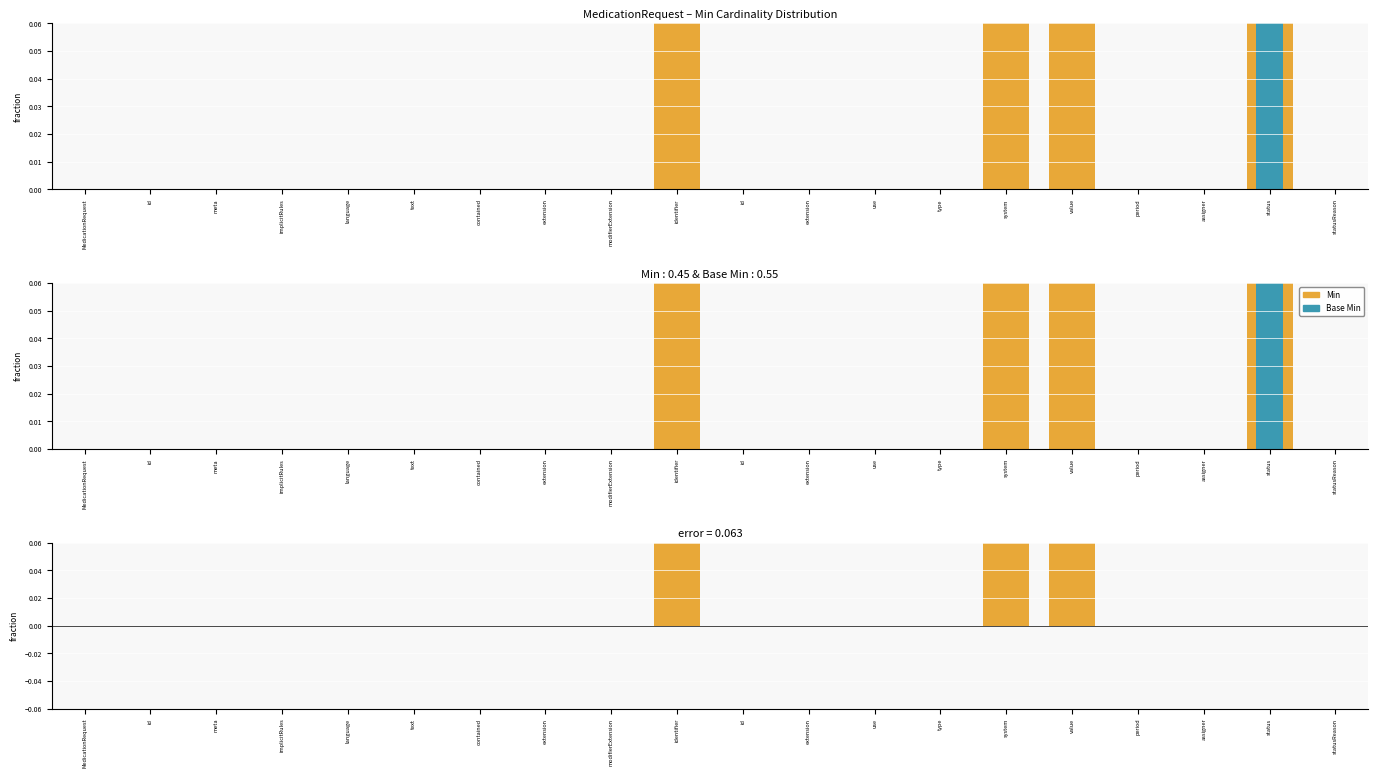

The value of Base Min at MedicationRequest is 0. True or false?

True